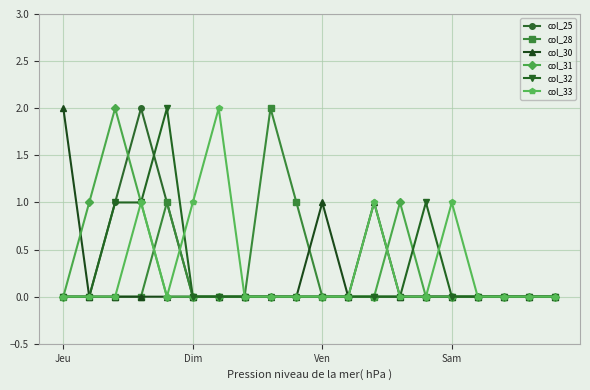

True or false: col_25 has more than 0 points higher than both neighbors.

True